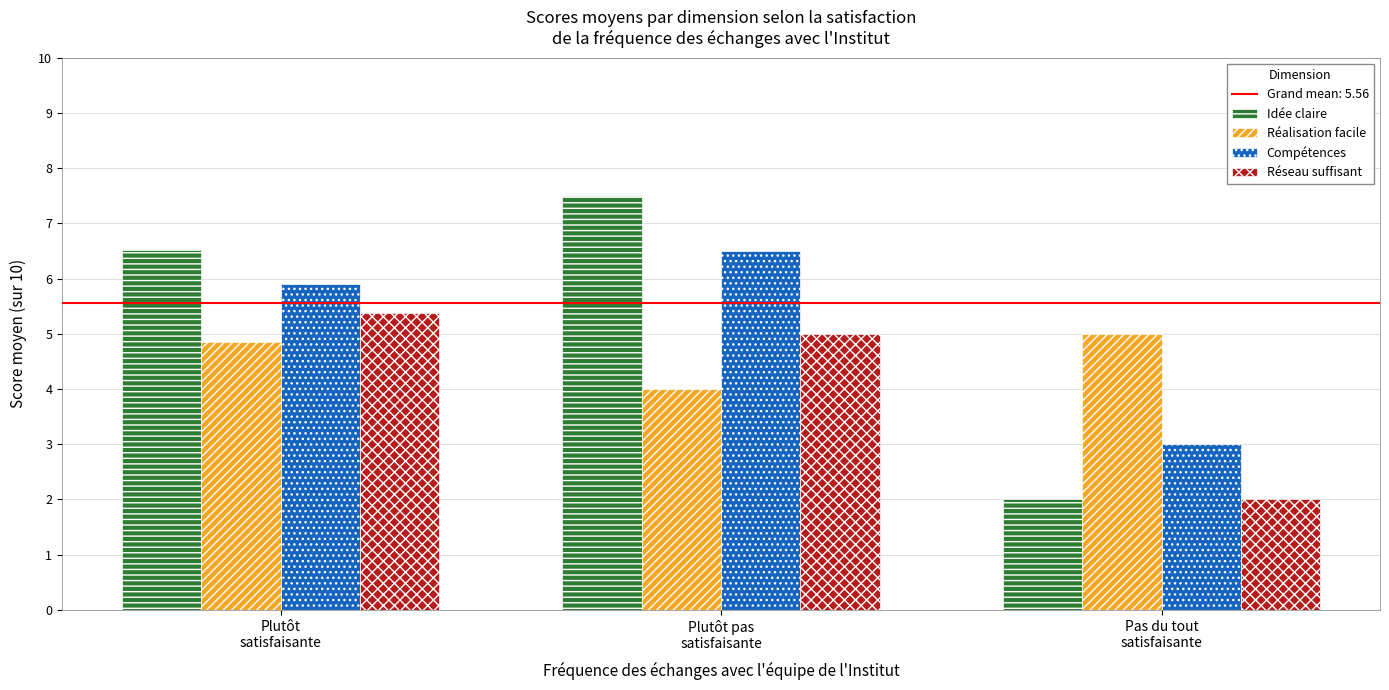

Is it true that Compétences equals 6.5 at Plutôt pas
satisfaisante?

True